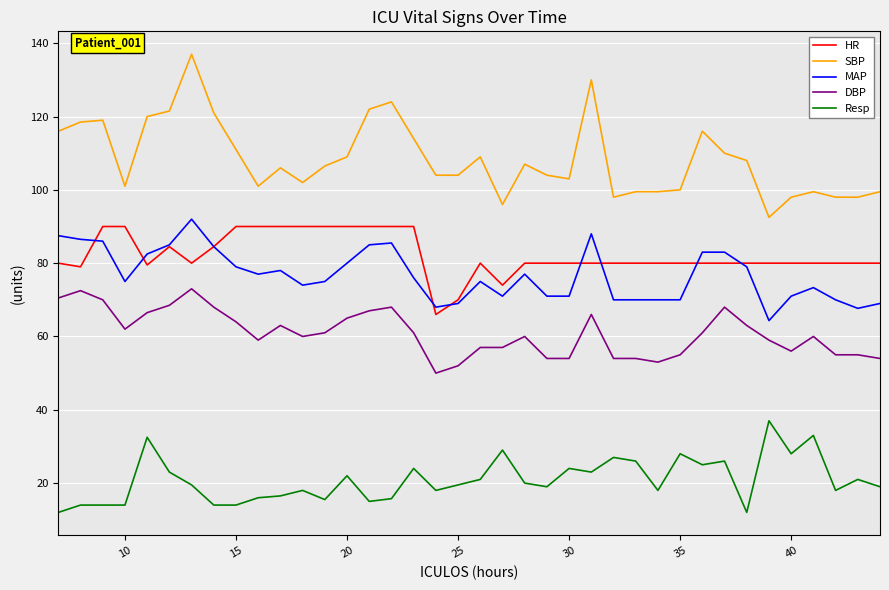

True or false: Resp and HR intersect in this chart.

False